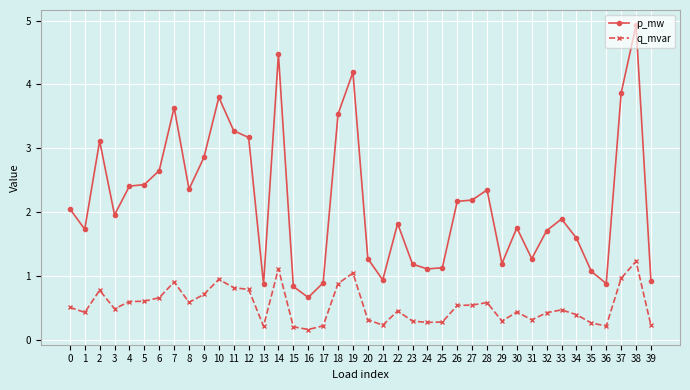

Read the q_mvar value at 36.

0.2